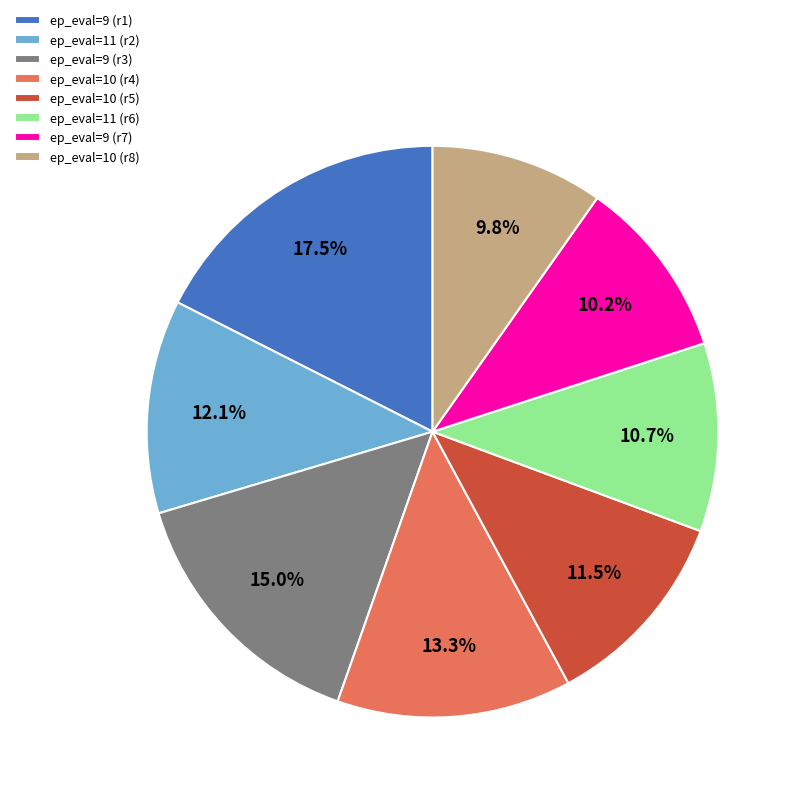

What percentage do ep_eval=9 (r1) and ep_eval=11 (r2) together represent?

29.6%